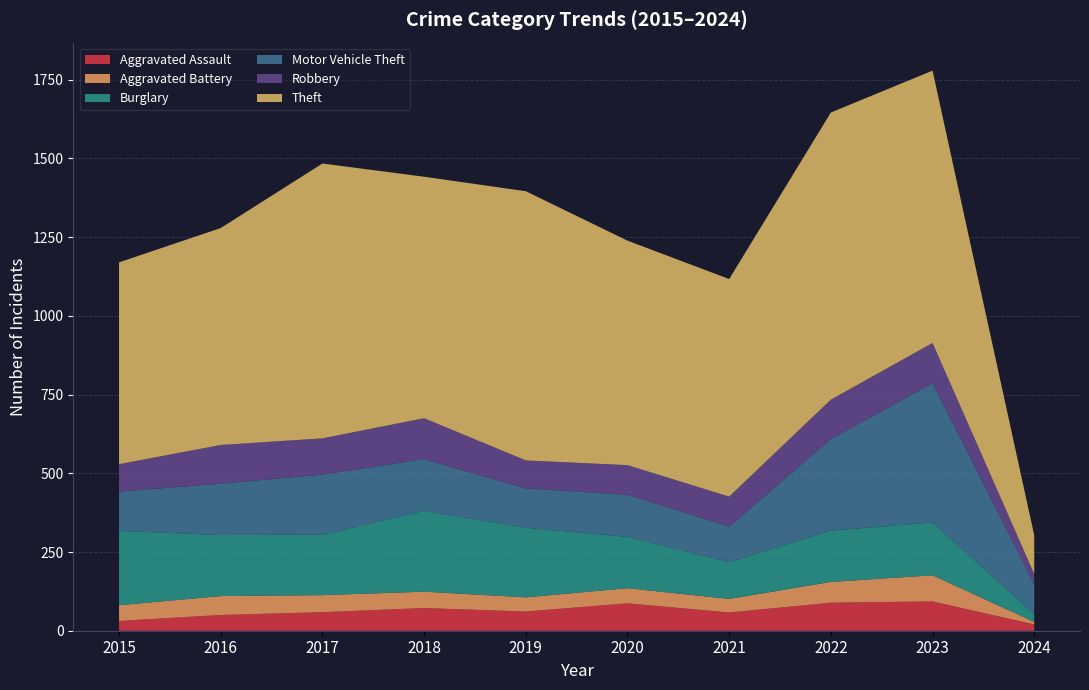

Reading left to right, extract all data points from this chart.

Aggravated Assault: 31	50	59	72	61	87	58	89	93	20
Aggravated Battery: 50	60	54	52	45	48	43	66	83	8
Burglary: 236	194	192	257	221	163	117	163	168	25
Motor Vehicle Theft: 125	163	191	164	125	134	113	291	442	95
Robbery: 87	123	115	130	89	94	95	125	128	32
Theft: 641	689	873	767	855	713	691	912	865	123